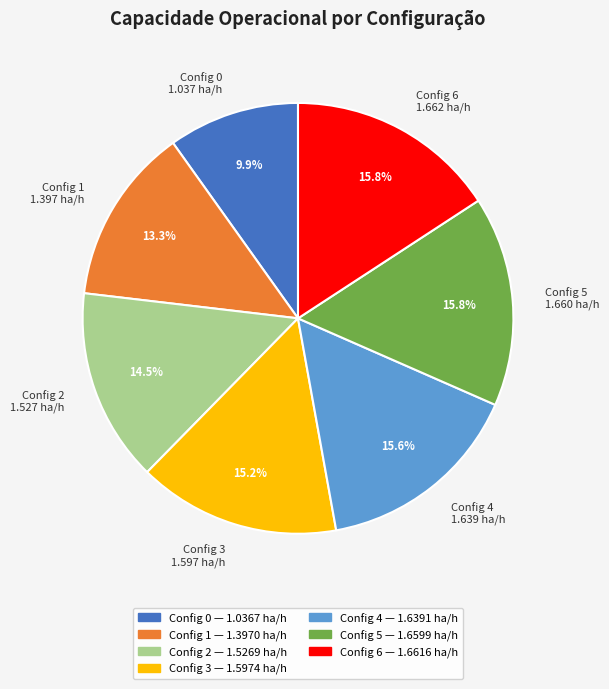

Which has a higher value, Config 0 1.037 ha/h or Config 1 1.397 ha/h?

Config 1 1.397 ha/h